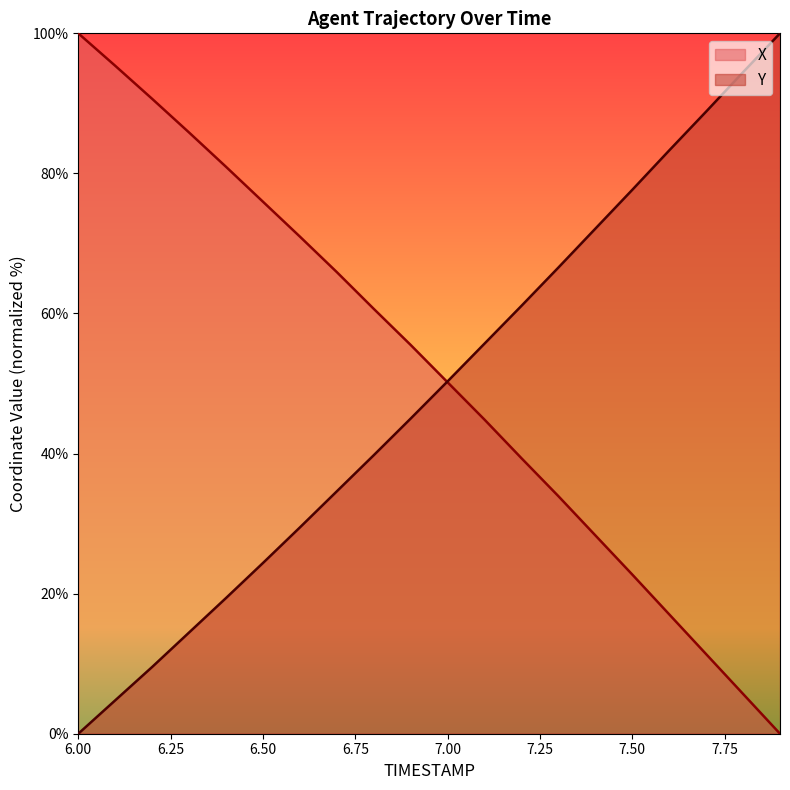

Does the chart display data point markers on the line(s)?

No